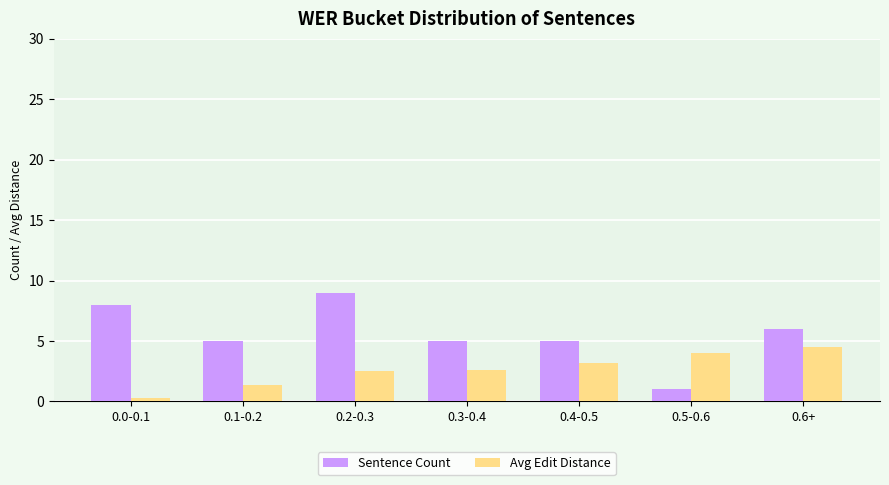

What is the average value of the Avg Edit Distance series?

2.6